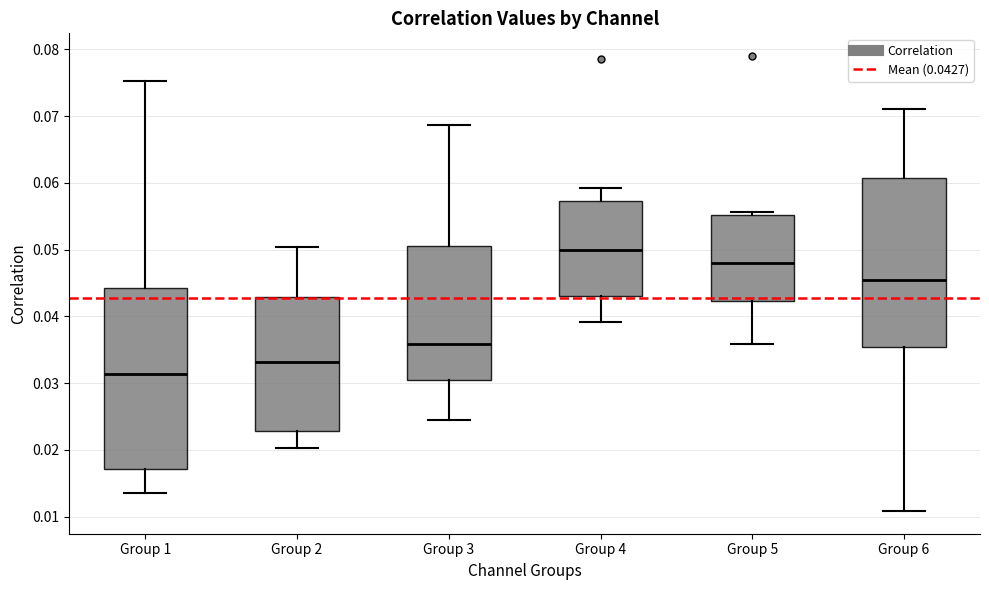

Reading left to right, transcribe this box plot: for each box, give where its median line is, the range the box spans, and where its two whiskers end, as read against the y-axis. The values are not printed on the chart, so give them approximately, as read against the axis.

Group 1: median 0.031, box 0.017 to 0.044, whiskers 0.014 to 0.075
Group 2: median 0.033, box 0.023 to 0.043, whiskers 0.020 to 0.050
Group 3: median 0.036, box 0.030 to 0.051, whiskers 0.024 to 0.069
Group 4: median 0.050, box 0.043 to 0.057, whiskers 0.039 to 0.059
Group 5: median 0.048, box 0.042 to 0.055, whiskers 0.036 to 0.056
Group 6: median 0.045, box 0.035 to 0.061, whiskers 0.011 to 0.071